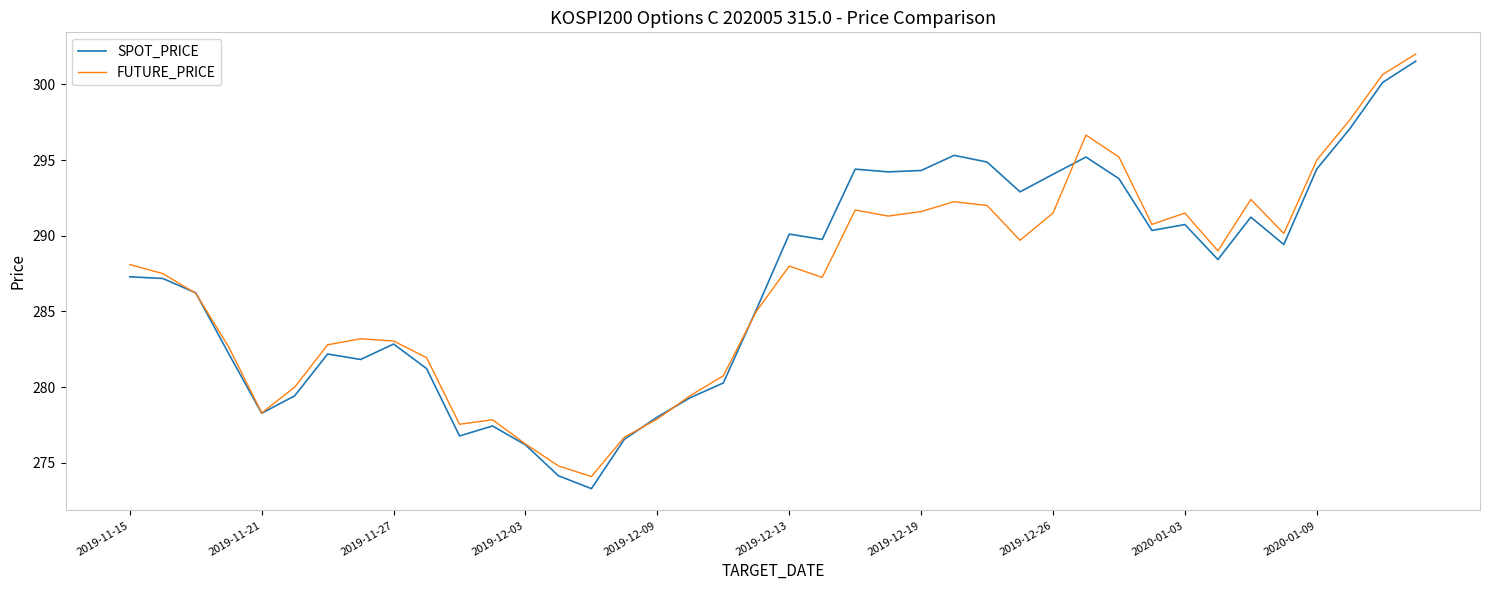

Count the number of categories in the chart.

40